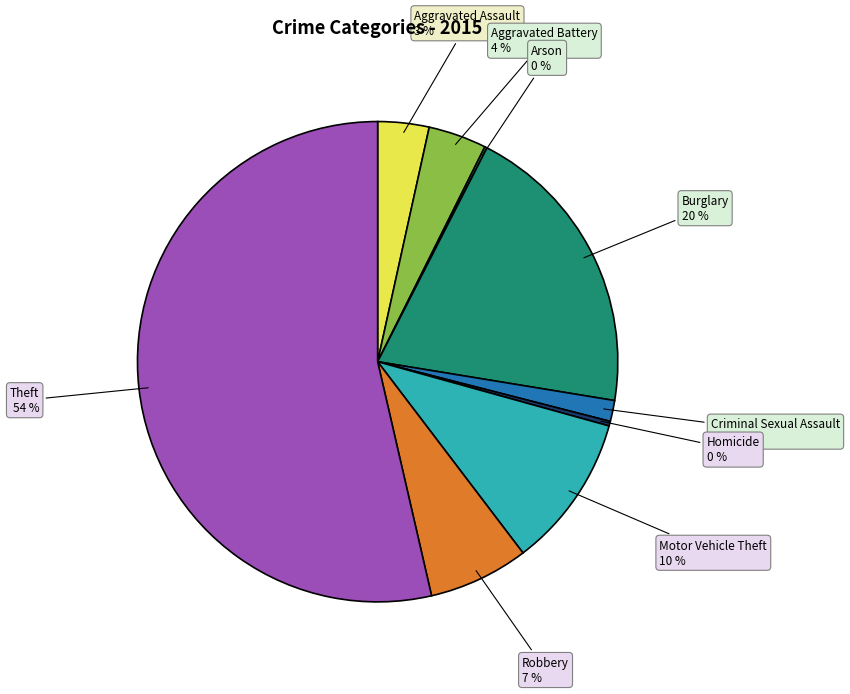

To the nearest percent, what is the average slice percentage?

11%